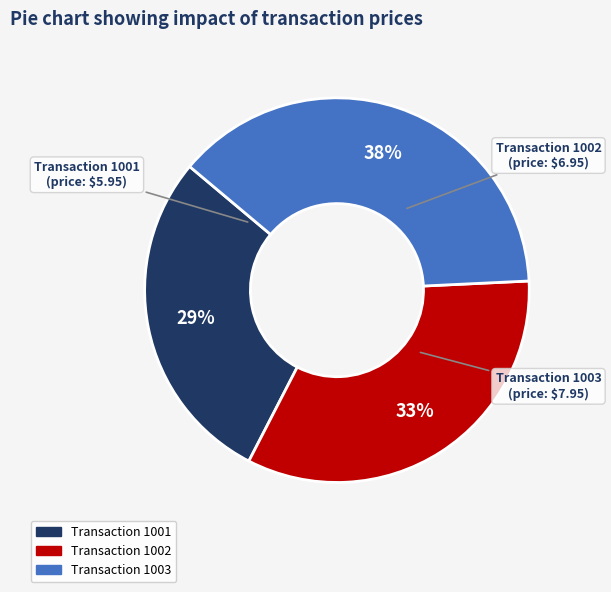

To the nearest percent, what is the average slice percentage?

33%